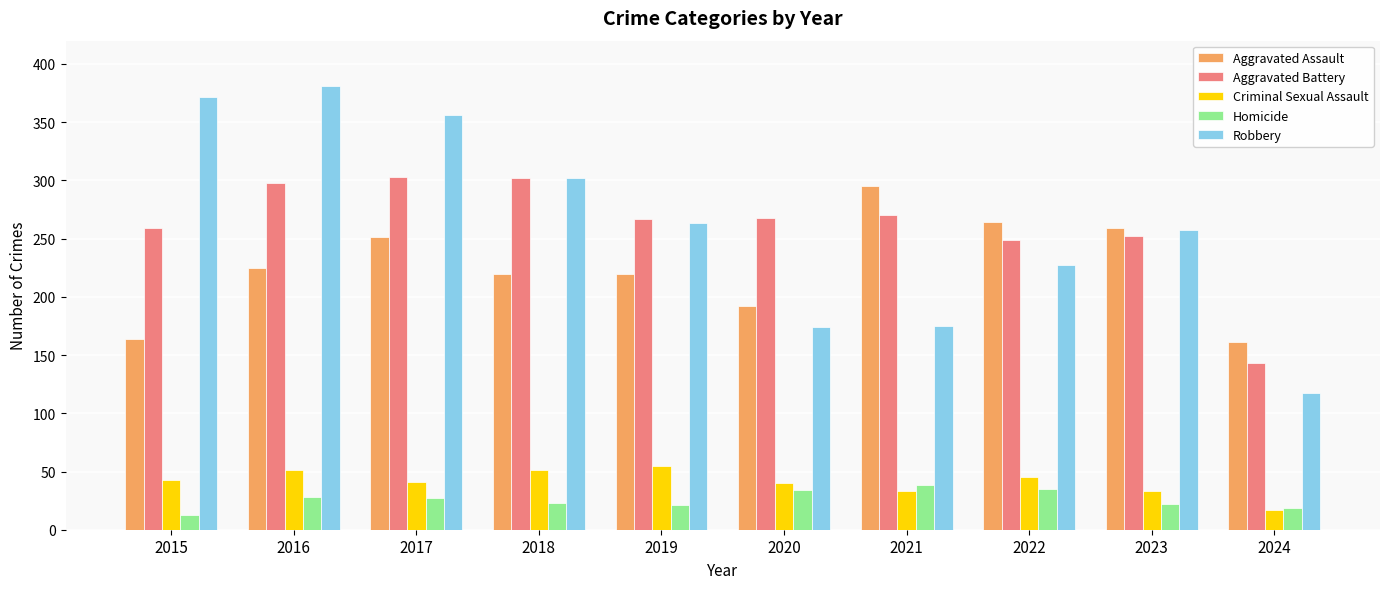

True or false: Robbery has a value of 381 at 2016.

True